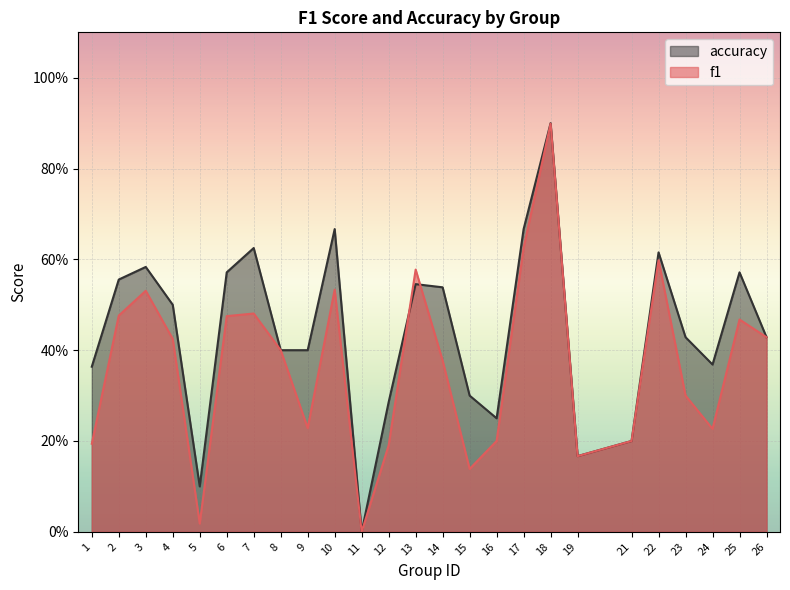

Which series ends up on top after the final intersection of accuracy and f1?

accuracy